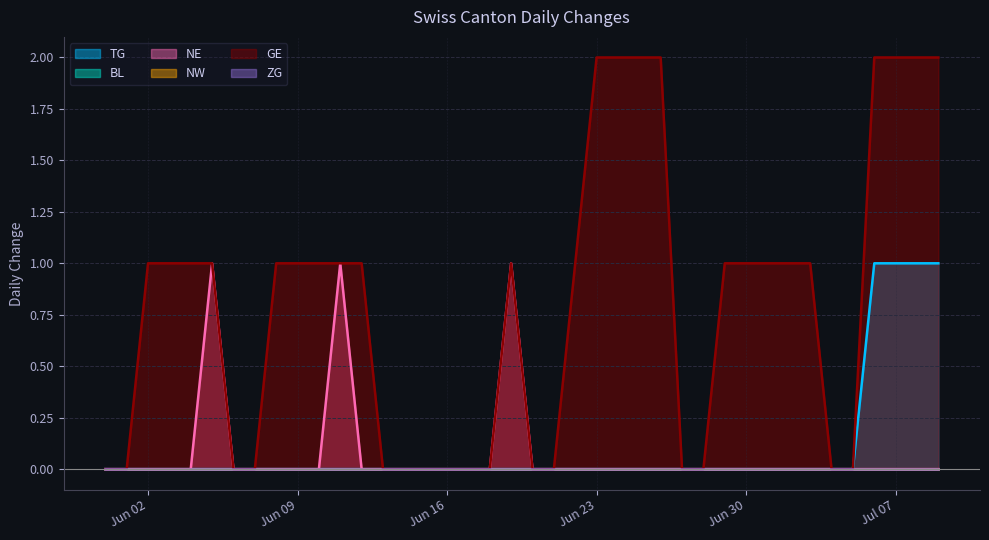

Which category has the highest value in the TG series?

2020-07-06